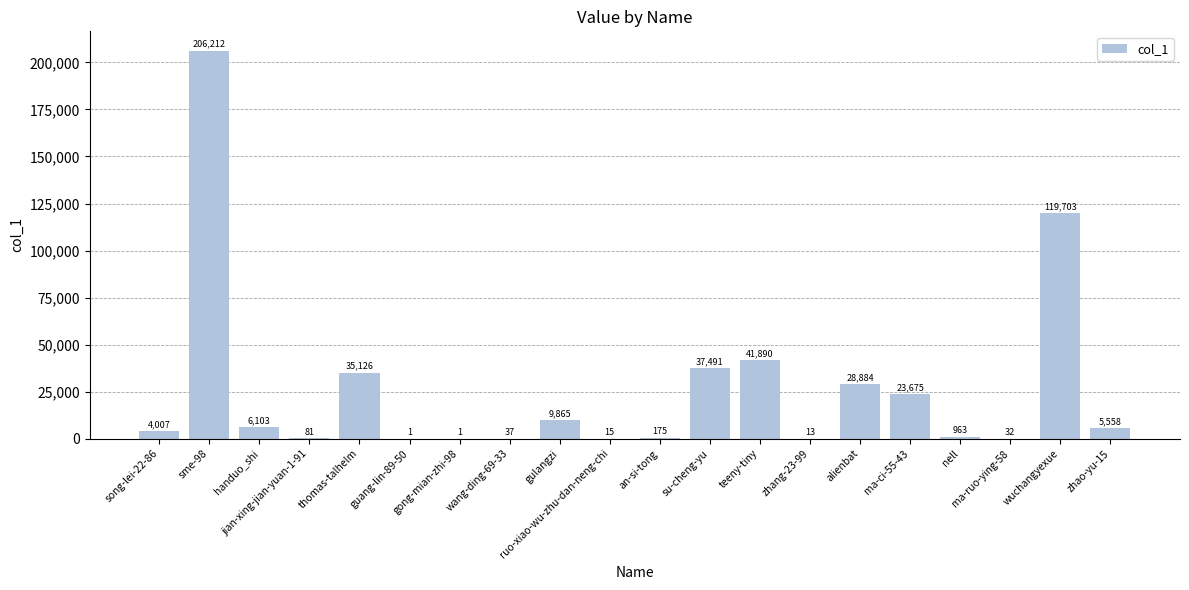

Reading right to left, transcribe all the data shown in this chart.

zhao-yu-15=5558	wuchangyexue=119703	ma-ruo-ying-58=32	nell=963	ma-ci-55-43=23675	alienbat=28884	zhang-23-99=13	teeny-tiny=41890	su-cheng-yu=37491	an-si-tong=175	ruo-xiao-wu-zhu-dan-neng-chi=15	gulangzi=9865	wang-ding-69-33=37	gong-mian-zhi-98=1	guang-lin-89-50=1	thomas-talhelm=35126	jian-xing-jian-yuan-1-91=81	handuo_shi=6103	sme-98=206212	song-lei-22-86=4007